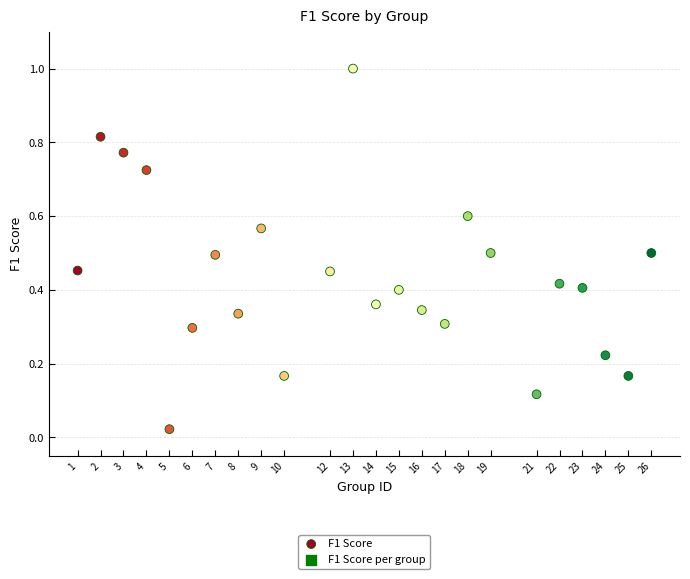

What is the range of Y values (max minus min)?

1.0